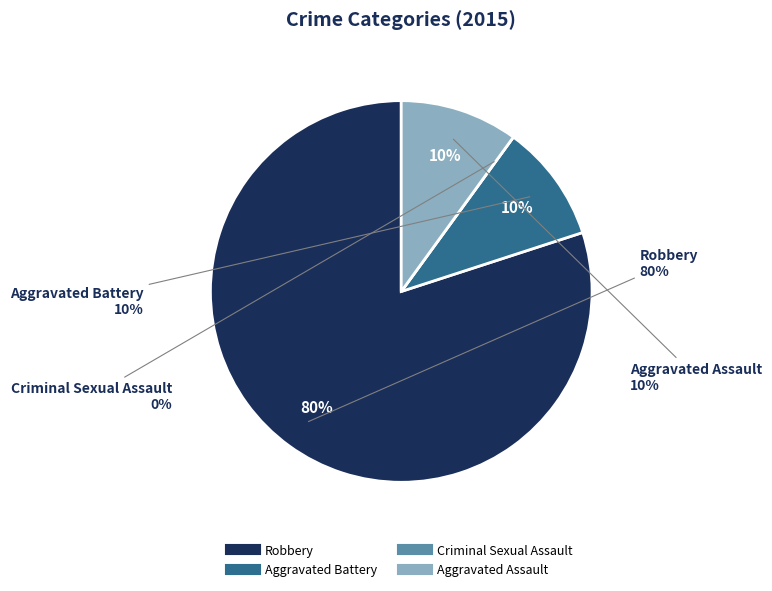

True or false: Robbery accounts for 80% of the total.

True